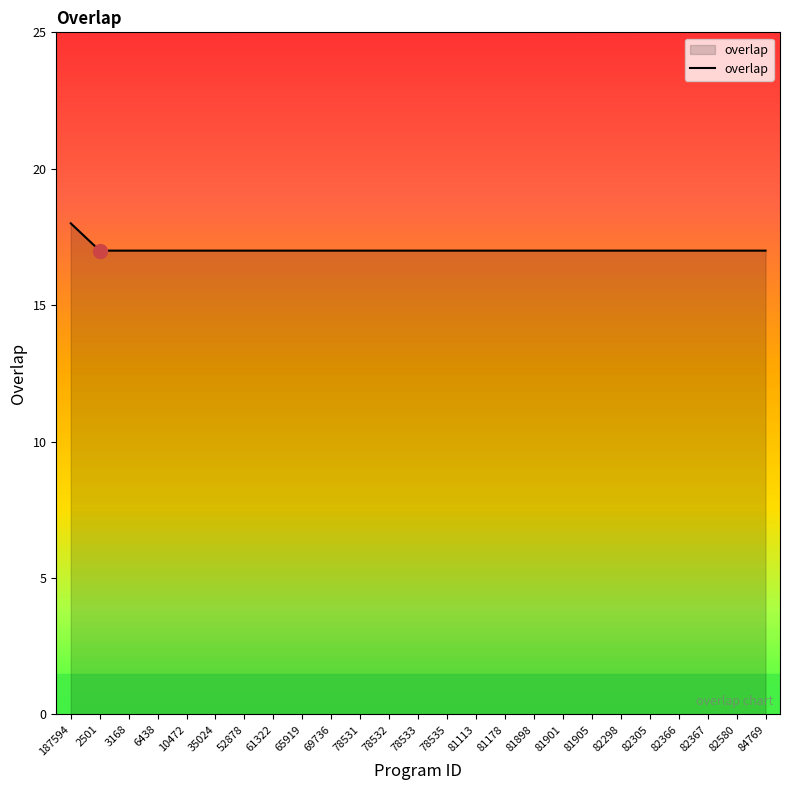

True or false: the data shows 8 at 78531.

False